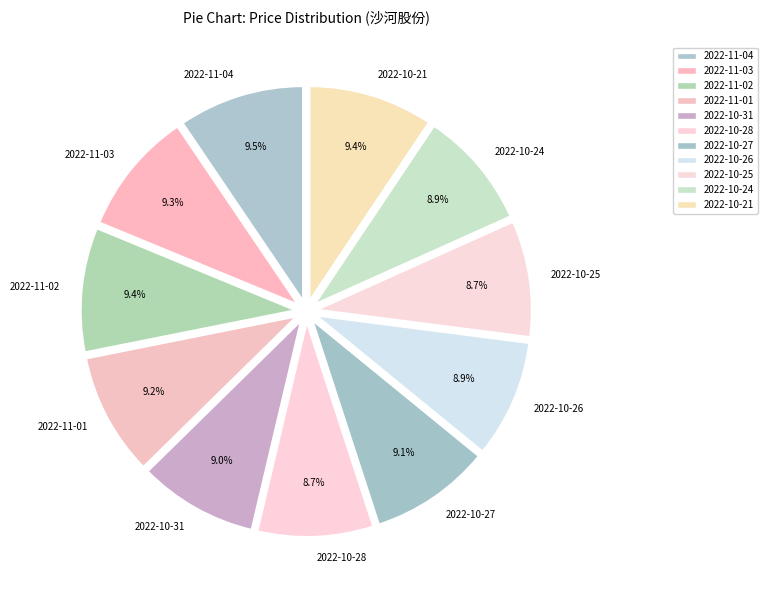

Does 2022-10-25 represent more than half of the total?

No